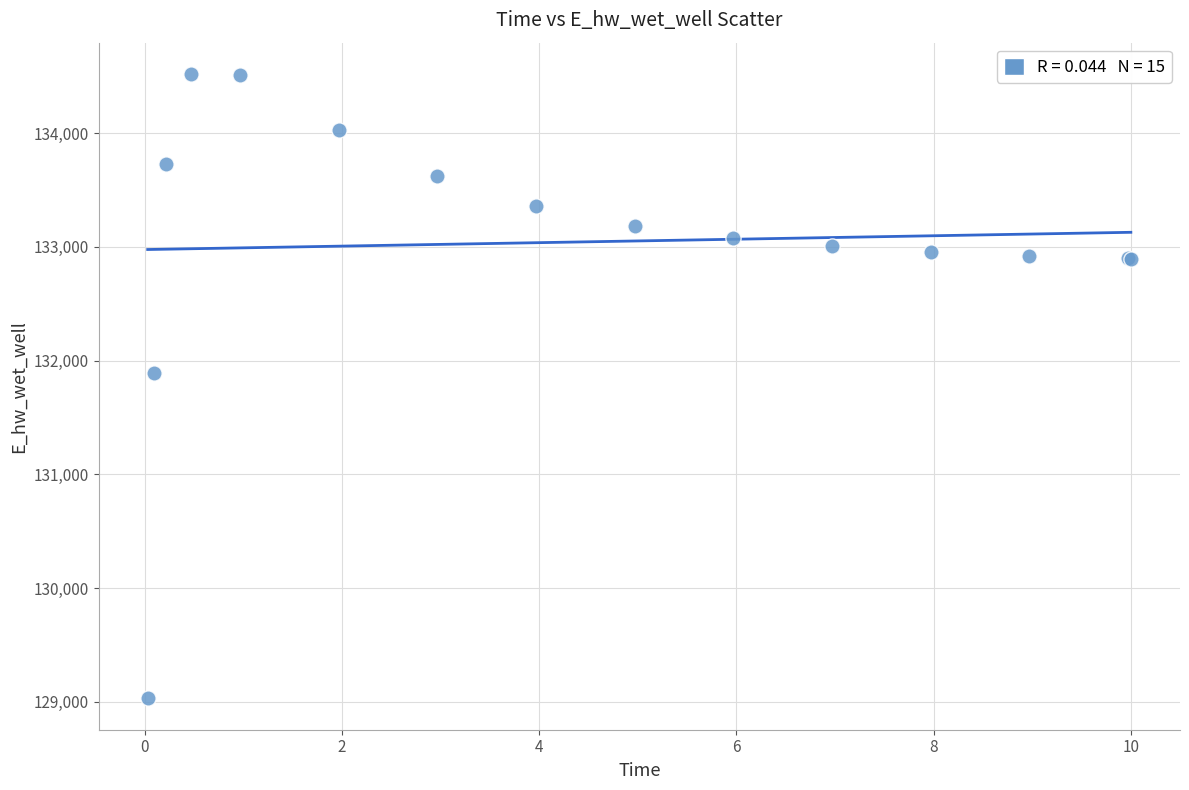

What Y value in the scatter plot is closest to 131775?

131894.1